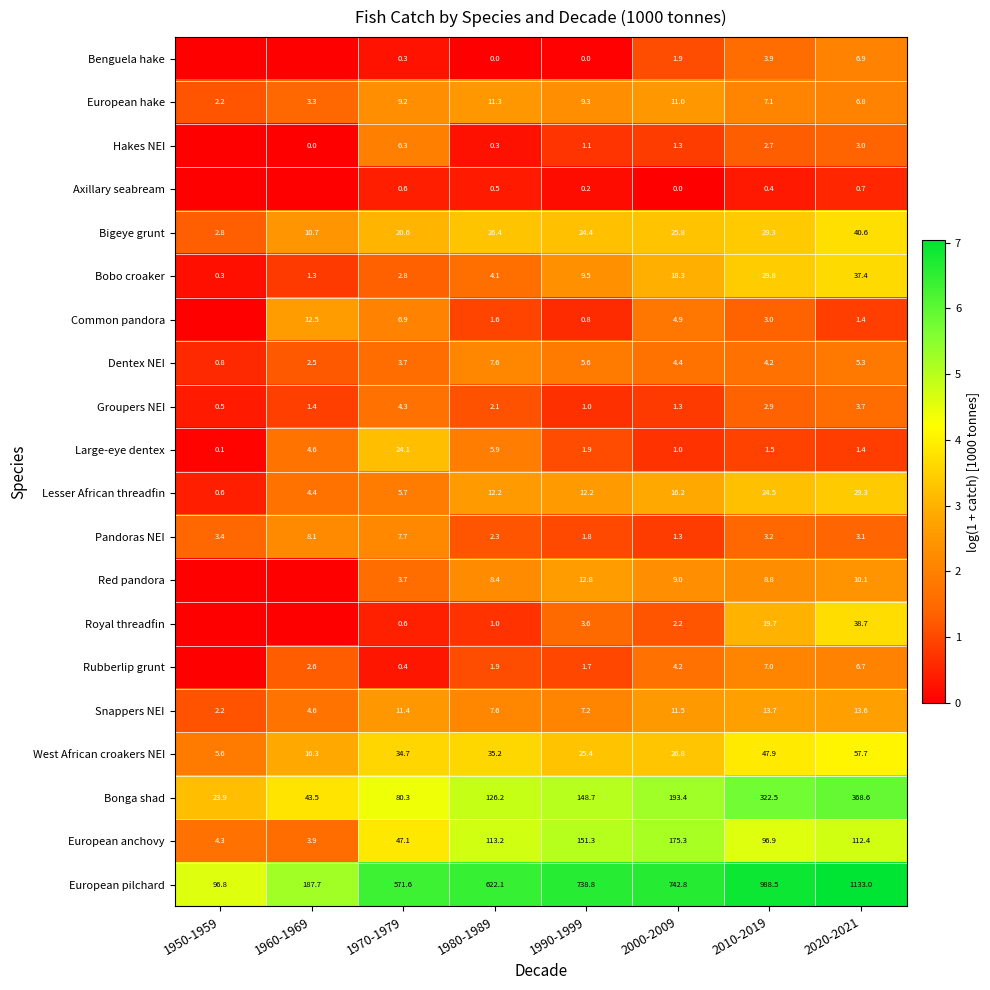

How many distinct data groups are displayed?

20